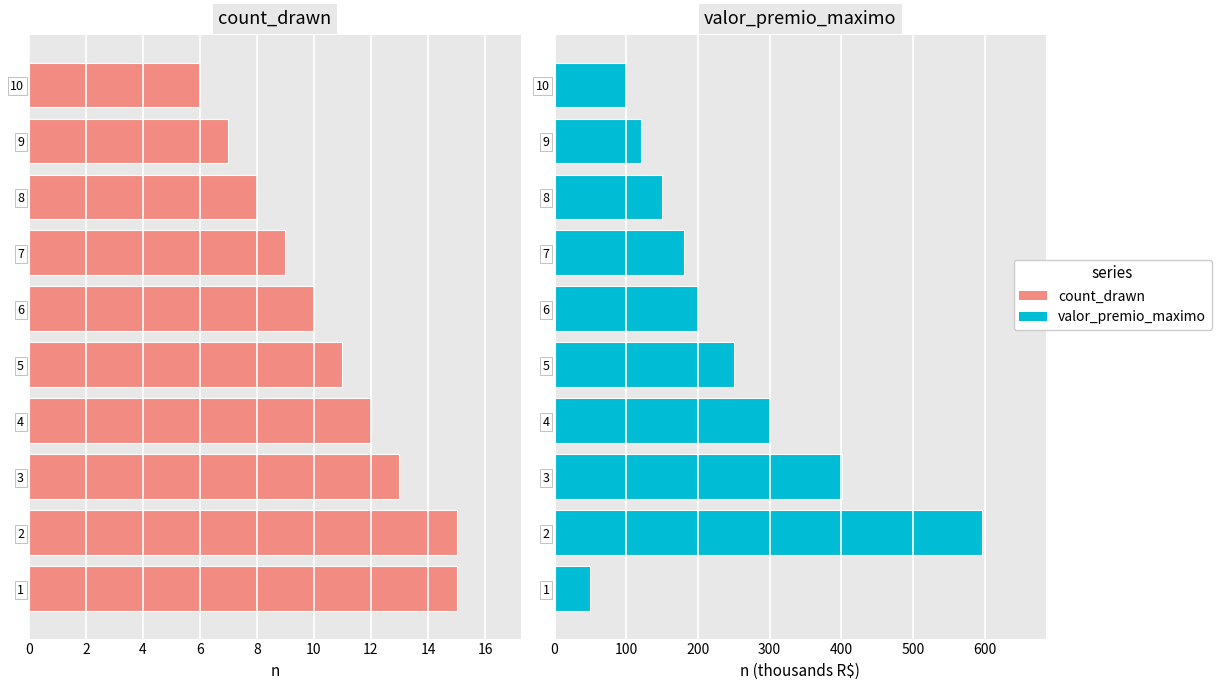

At which category is the sum across all series the highest?

2